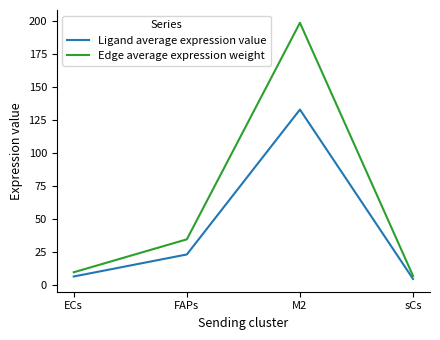

Count the number of categories in the chart.

4